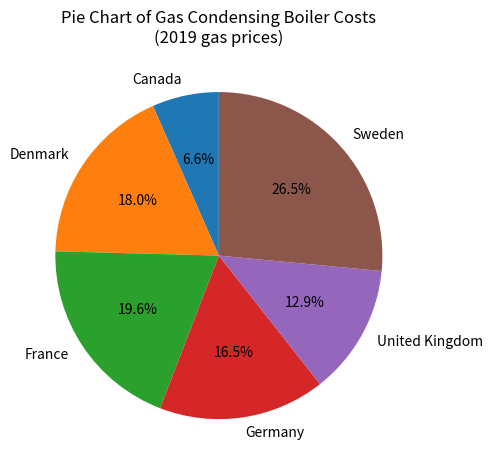

How many slices are in this pie chart?

6